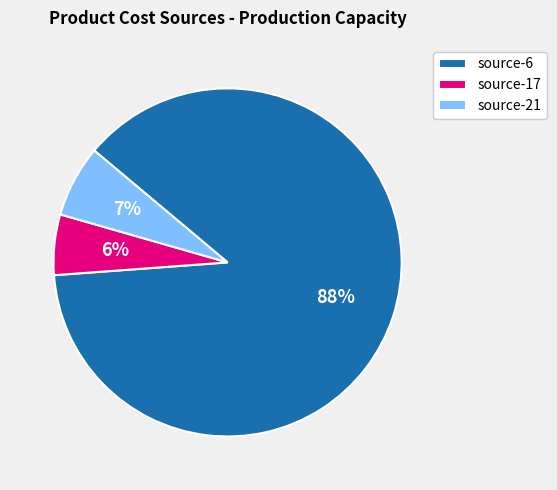

Rank the categories by value from highest to lowest.

source-6, source-21, source-17